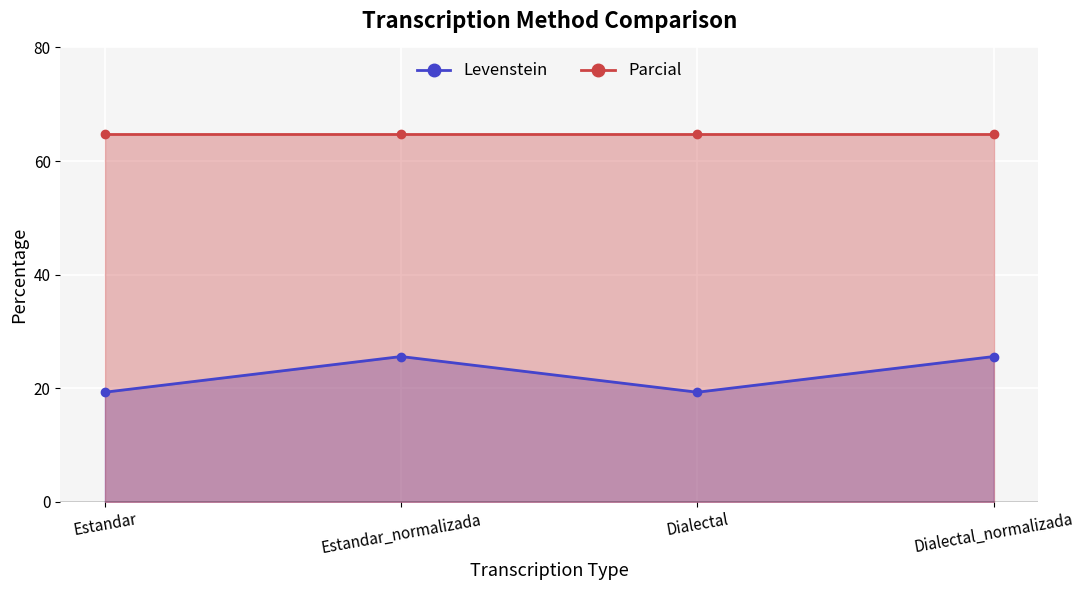

What is the label of the 3rd point from the left?

Dialectal